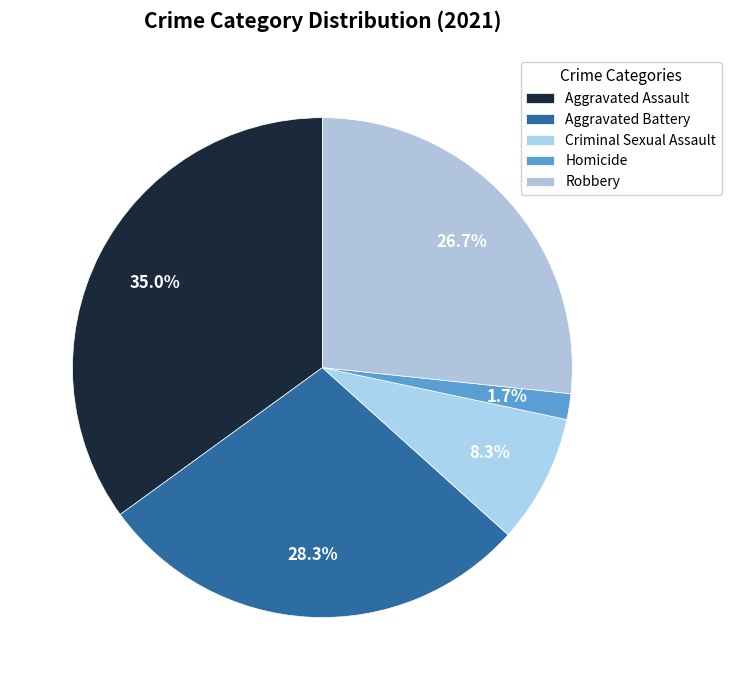

The Robbery slice represents 41% of the pie. True or false?

False